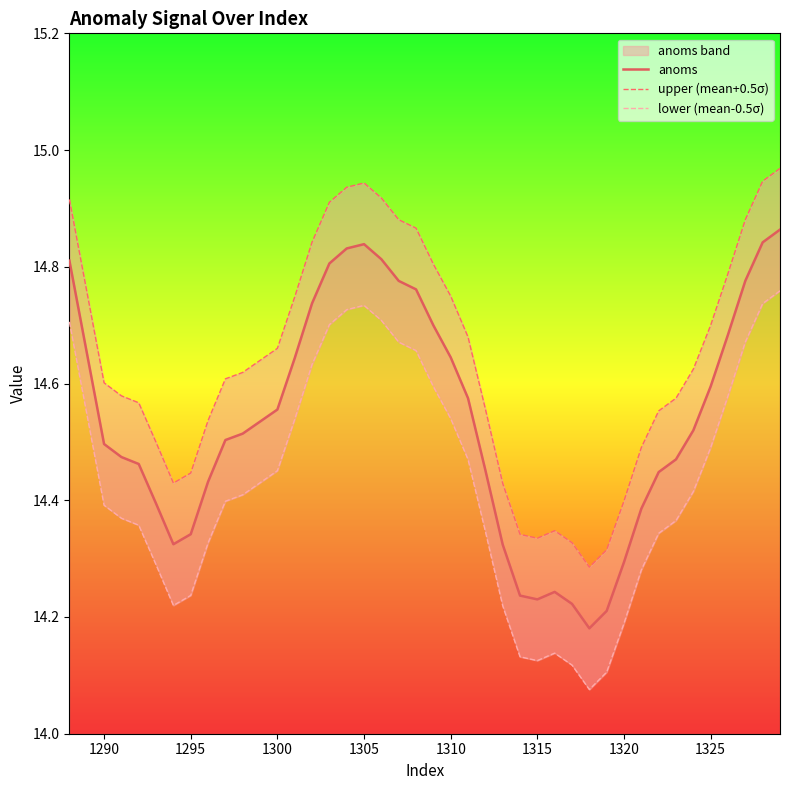

True or false: lower (mean-0.5σ) and anoms cross at least once.

False